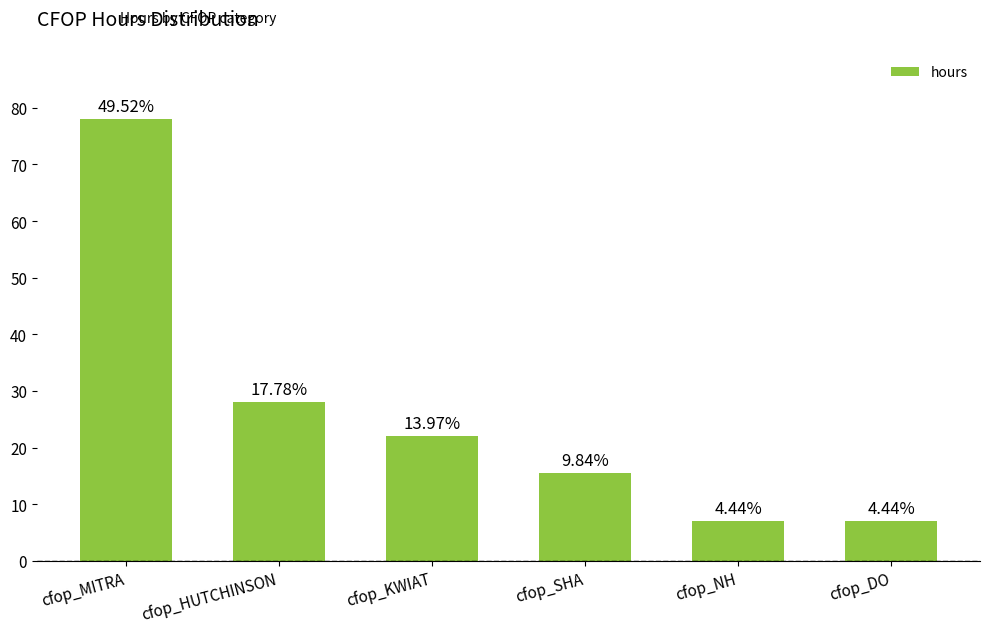

True or false: the data shows 15.5 at cfop_SHA.

True